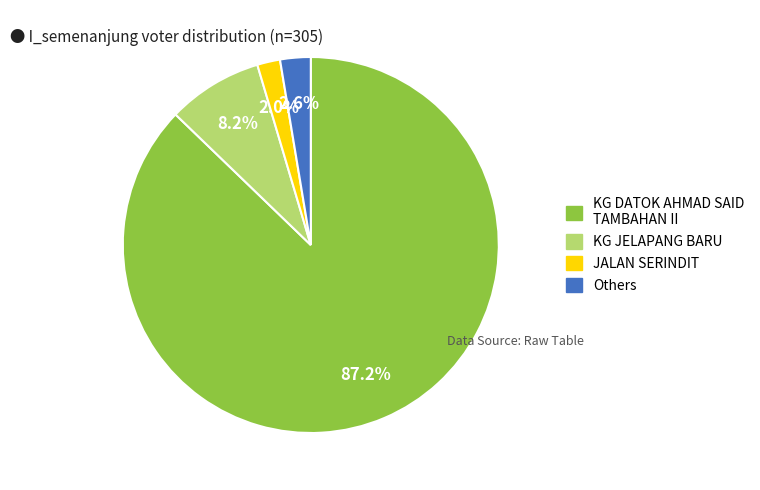

Is there any slice that represents more than half of the pie?

Yes